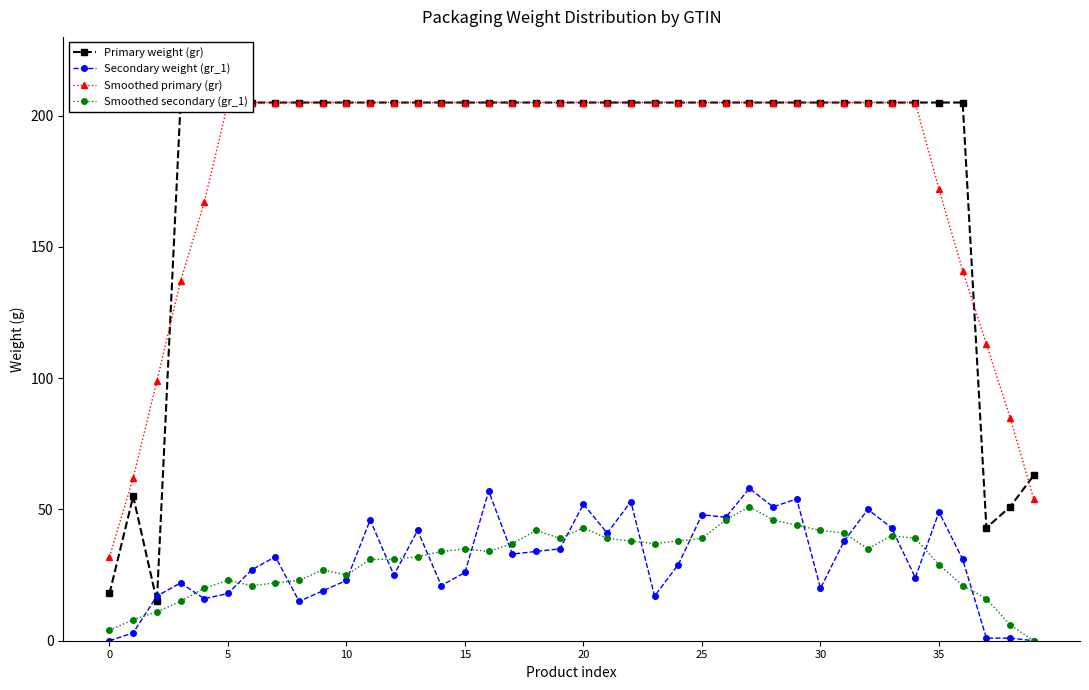

The value of Smoothed secondary (gr_1) at 10 is 25. True or false?

True